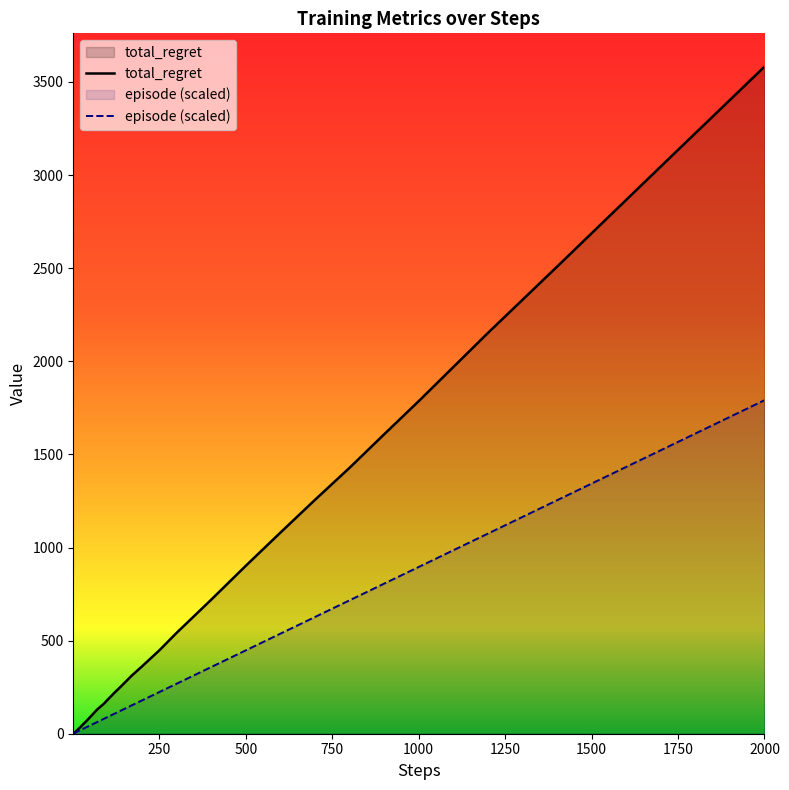

Count the number of categories in the chart.

40